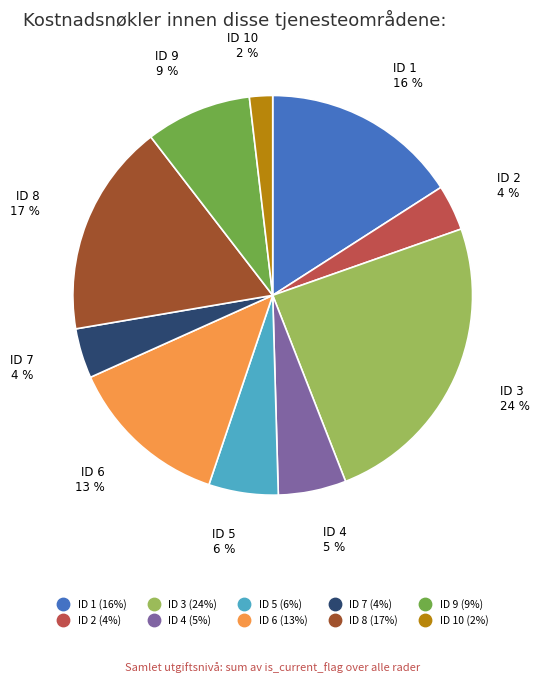

How many segments does this pie chart have?

10